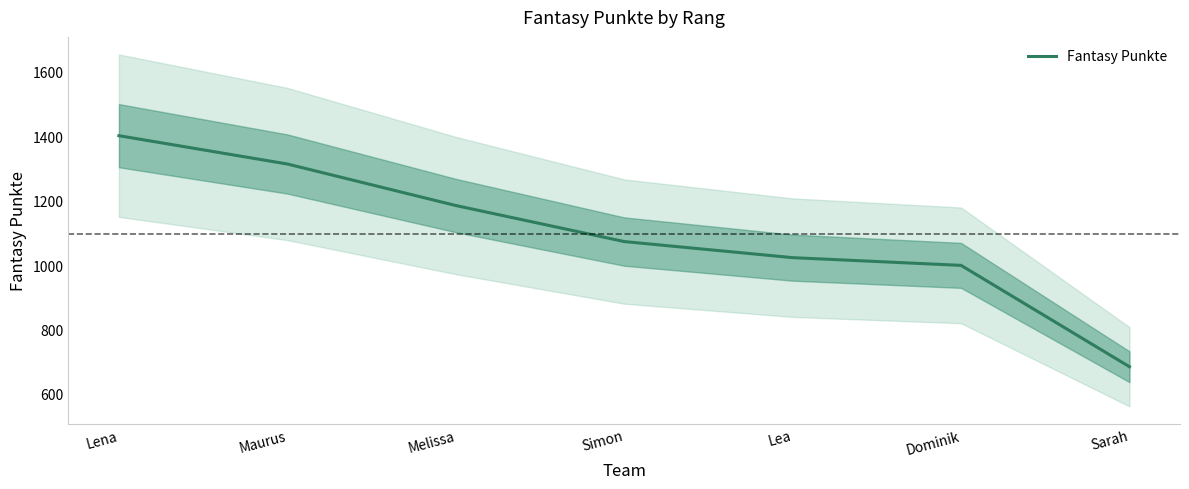

What is the greatest value displayed?

1402